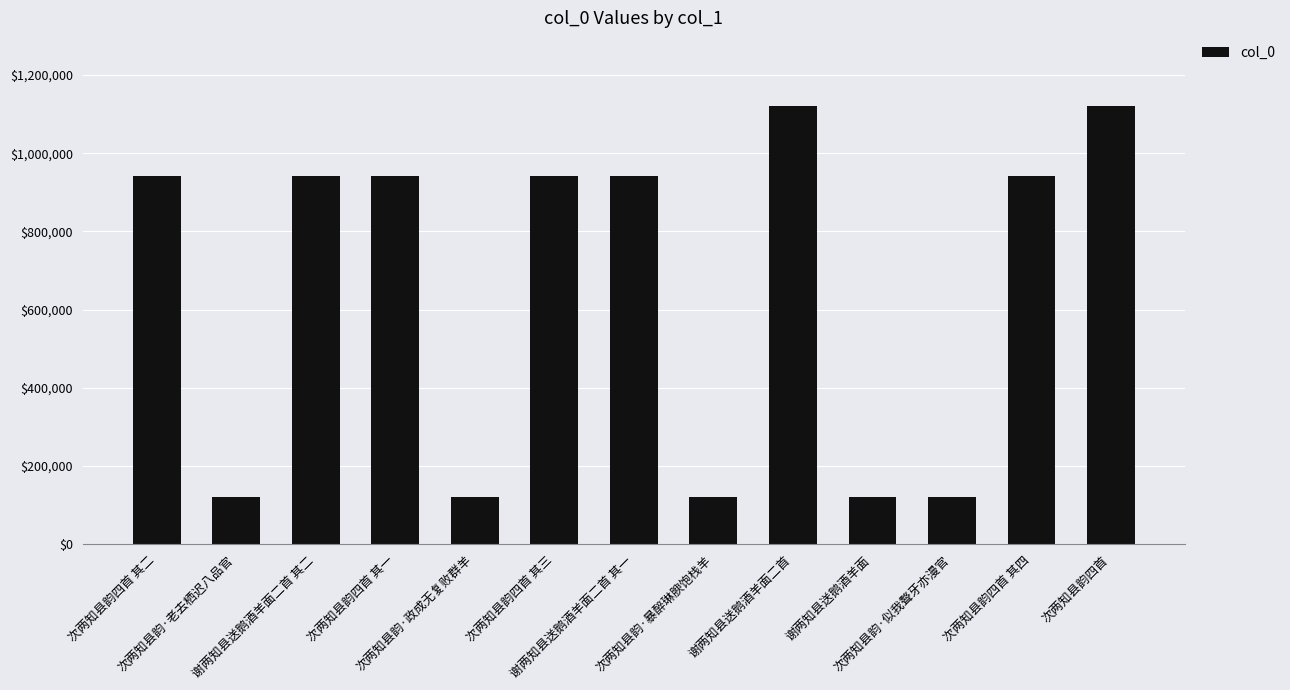

What is the value of the 5th bar from the left?

120173